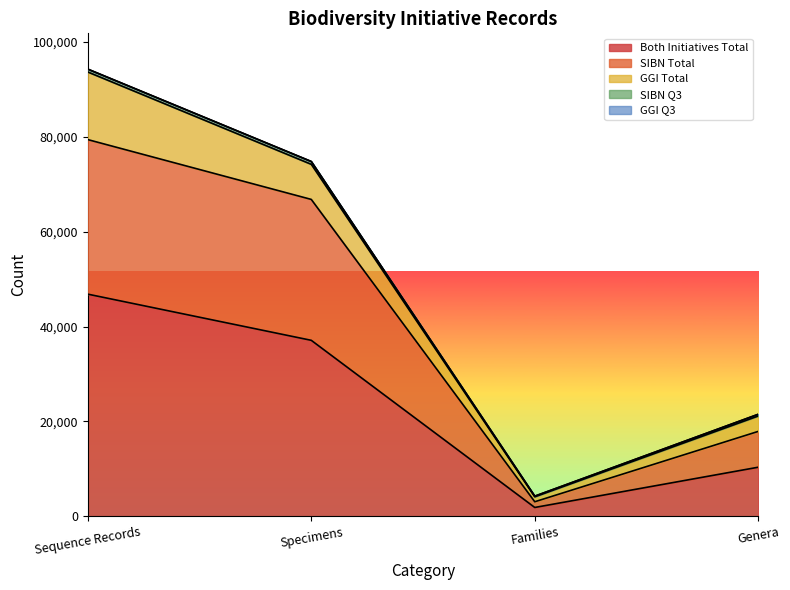

Does the chart display data point markers on the line(s)?

No